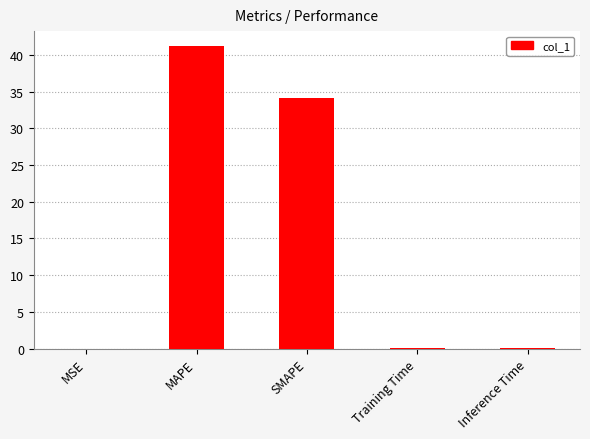

The value at SMAPE is 34.1. True or false?

True